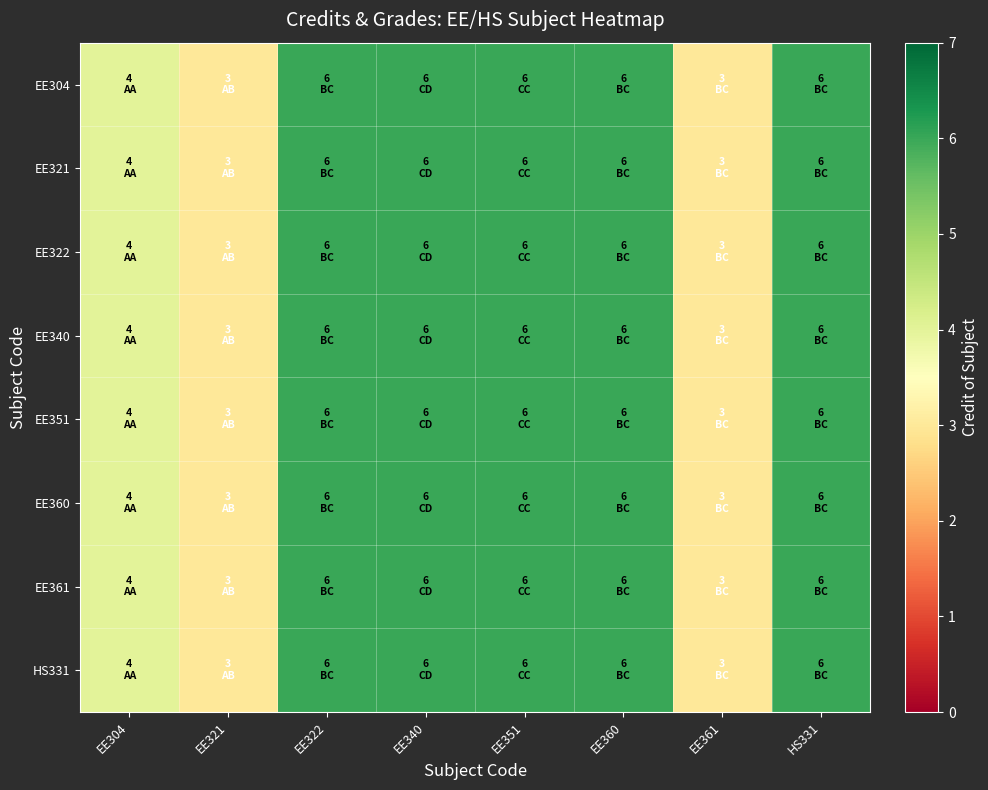

What is the smallest value displayed?

3